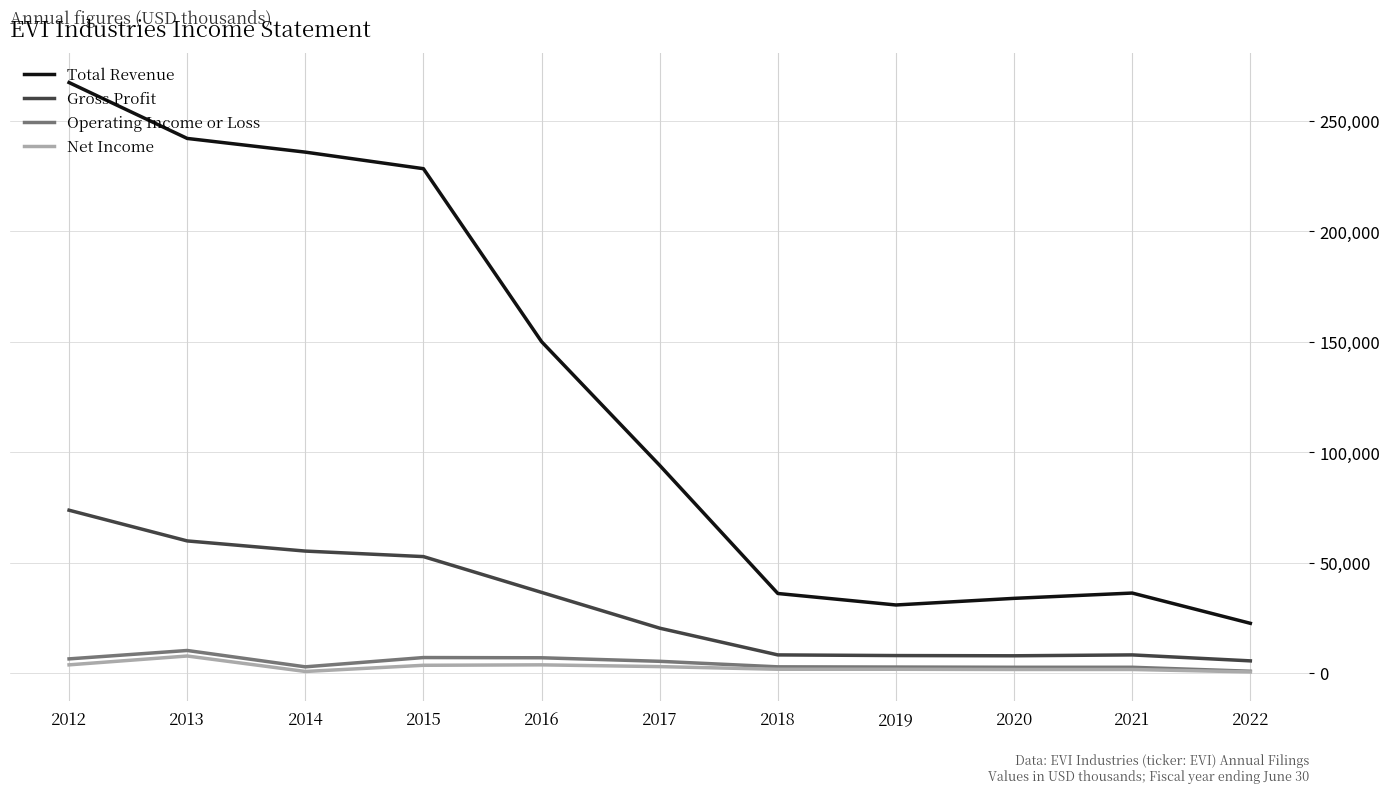

At which label does Gross Profit first exceed 20300?

2012